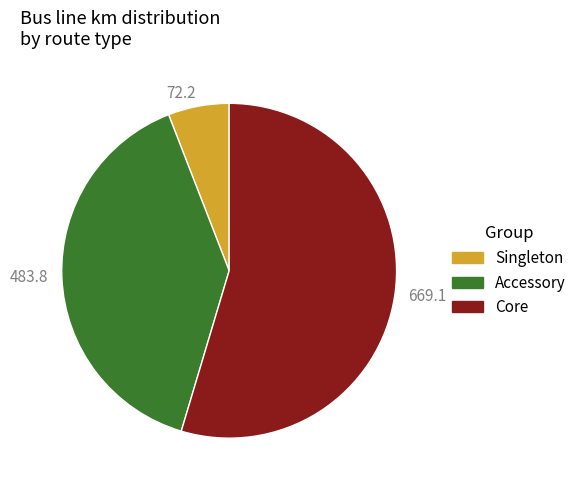

Rank the categories by value from lowest to highest.

Singleton, Accessory, Core